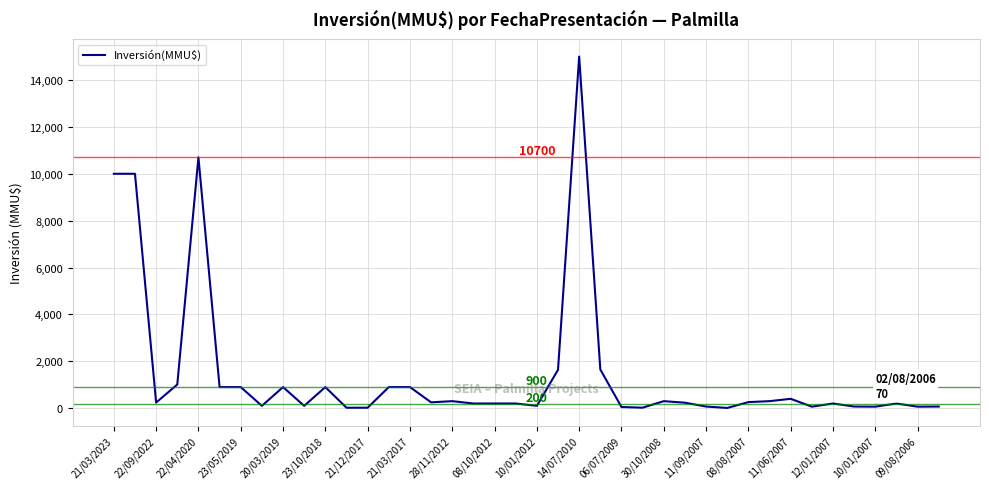

What is the maximum value shown in the chart?

15000